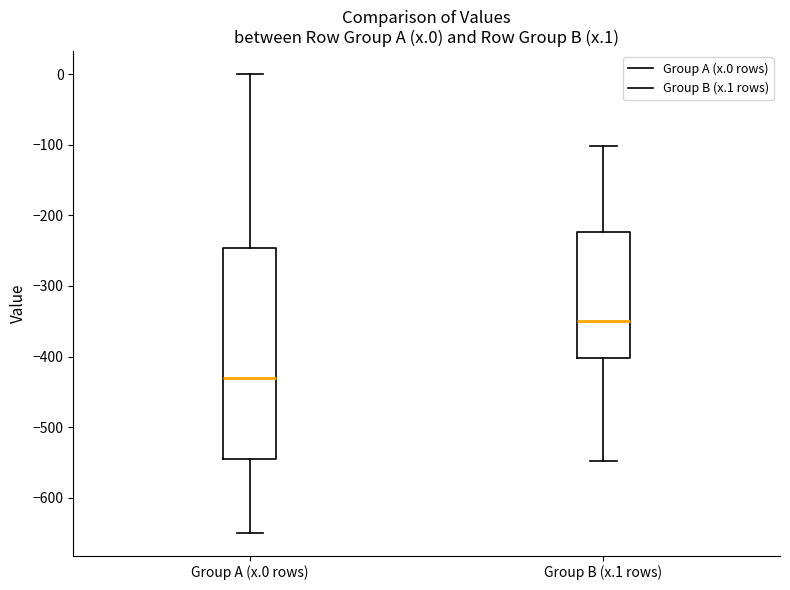

Reading left to right, transcribe this box plot: for each box, give where its median line is, the range the box spans, and where its two whiskers end, as read against the y-axis. The values are not printed on the chart, so give them approximately, as read against the axis.

Group A (x.0 rows): median -430, box -540 to -250, whiskers -650 to 0
Group B (x.1 rows): median -350, box -400 to -220, whiskers -550 to -100